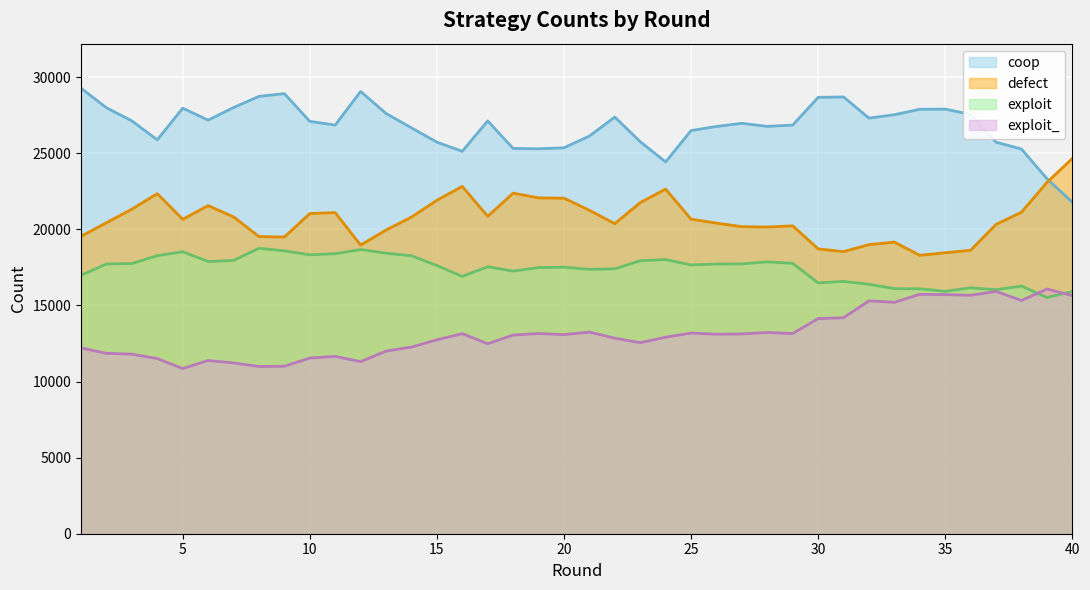

Reading left to right, list all the values displayed in this chart.

defect: 1=19543	2=20435	3=21326	4=22344	5=20657	6=21559	7=20818	8=19523	9=19493	10=21037	11=21099	12=18963	13=19953	14=20805	15=21909	16=22818	17=20856	18=22376	19=22067	20=22046	21=21251	22=20373	23=21754	24=22643	25=20667	26=20408	27=20175	28=20151	29=20230	30=18714	31=18534	32=18997	33=19160	34=18294	35=18461	36=18625	37=20324	38=21123	39=23075	40=24654
exploit: 1=16978	2=17725	3=17750	4=18267	5=18529	6=17884	7=17957	8=18754	9=18588	10=18324	11=18398	12=18672	13=18435	14=18263	15=17620	16=16907	17=17541	18=17256	19=17485	20=17514	21=17370	22=17405	23=17933	24=18015	25=17661	26=17721	27=17728	28=17863	29=17764	30=16481	31=16577	32=16392	33=16103	34=16091	35=15929	36=16158	37=16033	38=16274	39=15519	40=15915
coop: 1=29272	2=27987	3=27124	4=25880	5=27960	6=27176	7=28001	8=28736	9=28916	10=27096	11=26851	12=29058	13=27613	14=26667	15=25729	16=25130	17=27122	18=25315	19=25294	20=25358	21=26129	22=27375	23=25761	24=24428	25=26488	26=26761	27=26967	28=26764	29=26851	30=28670	31=28698	32=27308	33=27530	34=27888	35=27899	36=27550	37=25725	38=25277	39=23331	40=21780
exploit_: 1=12207	2=11853	3=11800	4=11509	5=10854	6=11381	7=11224	8=10987	9=11003	10=11543	11=11652	12=11307	13=11999	14=12265	15=12742	16=13145	17=12481	18=13053	19=13154	20=13082	21=13250	22=12847	23=12552	24=12914	25=13184	26=13110	27=13130	28=13222	29=13155	30=14135	31=14191	32=15303	33=15207	34=15727	35=15711	36=15667	37=15918	38=15326	39=16075	40=15651